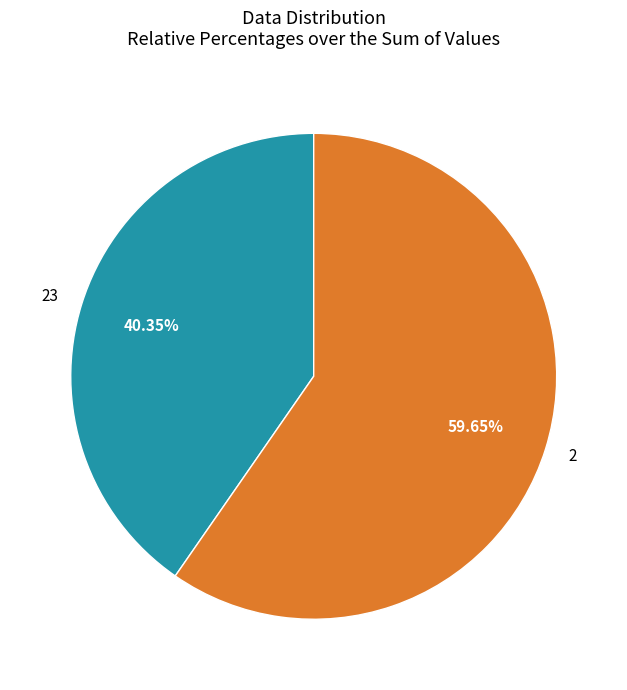

Which slice is the largest?

2